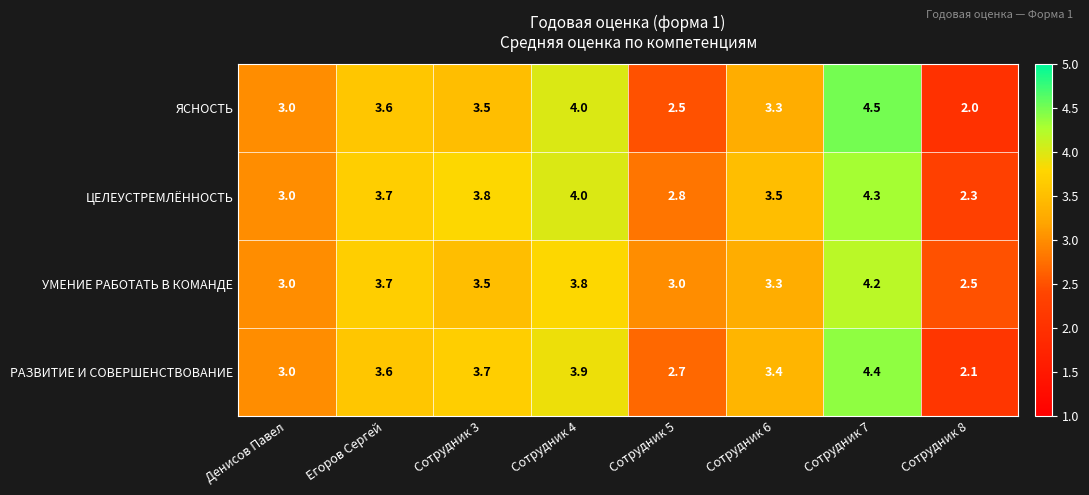

Which category has the highest value in the ЯСНОСТЬ series?

Сотрудник 7